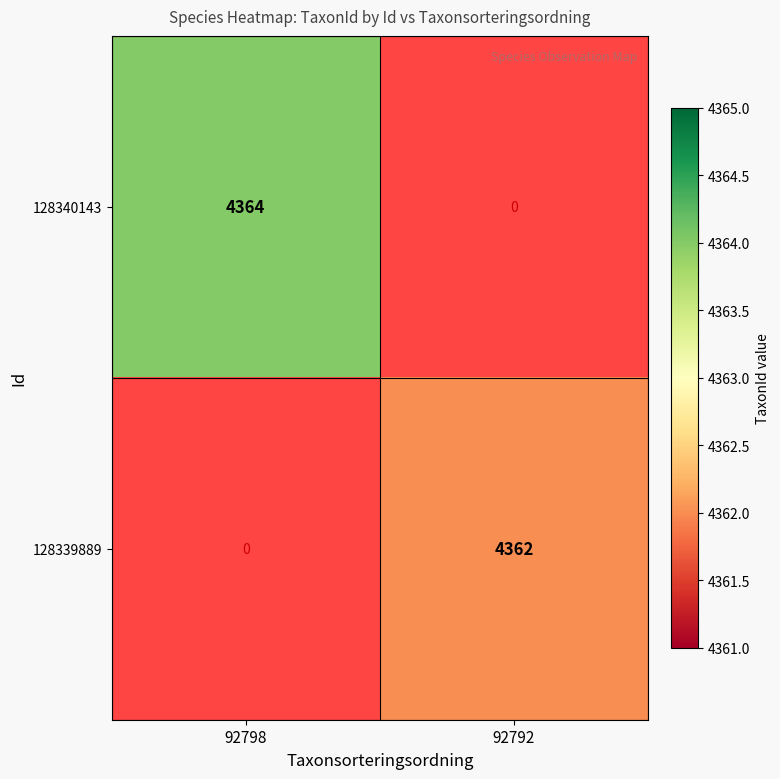

Is it true that 128339889 equals 4362 at 92792?

True